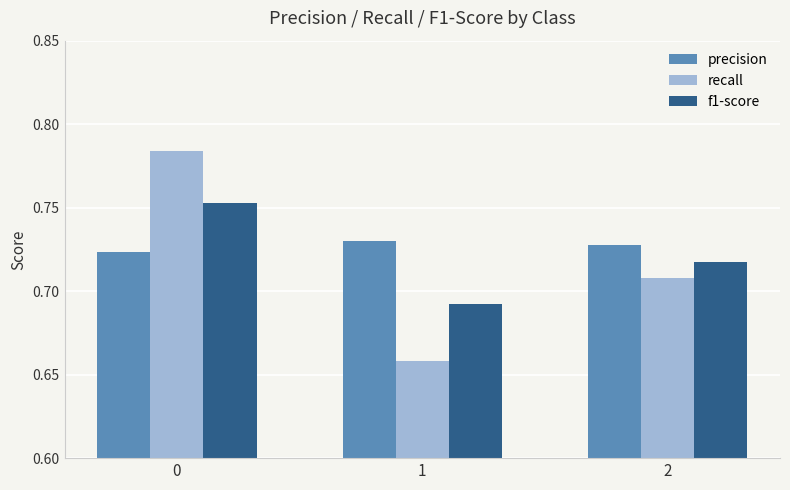

List the series in order of their peak value, lowest first.

precision, f1-score, recall